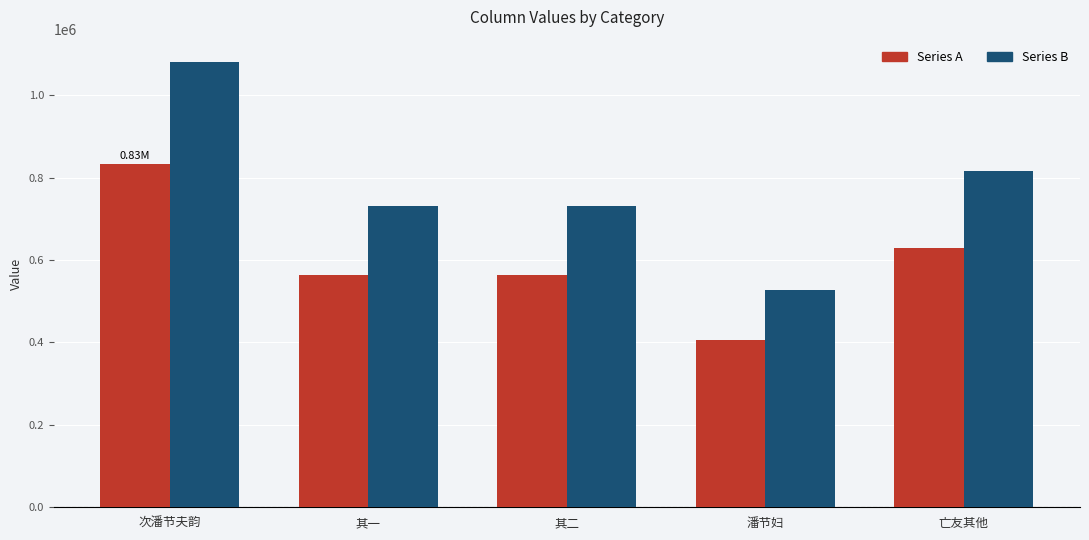

What is the sum of the Series A values at 次潘节夫韵 and 其一?

1395416.3